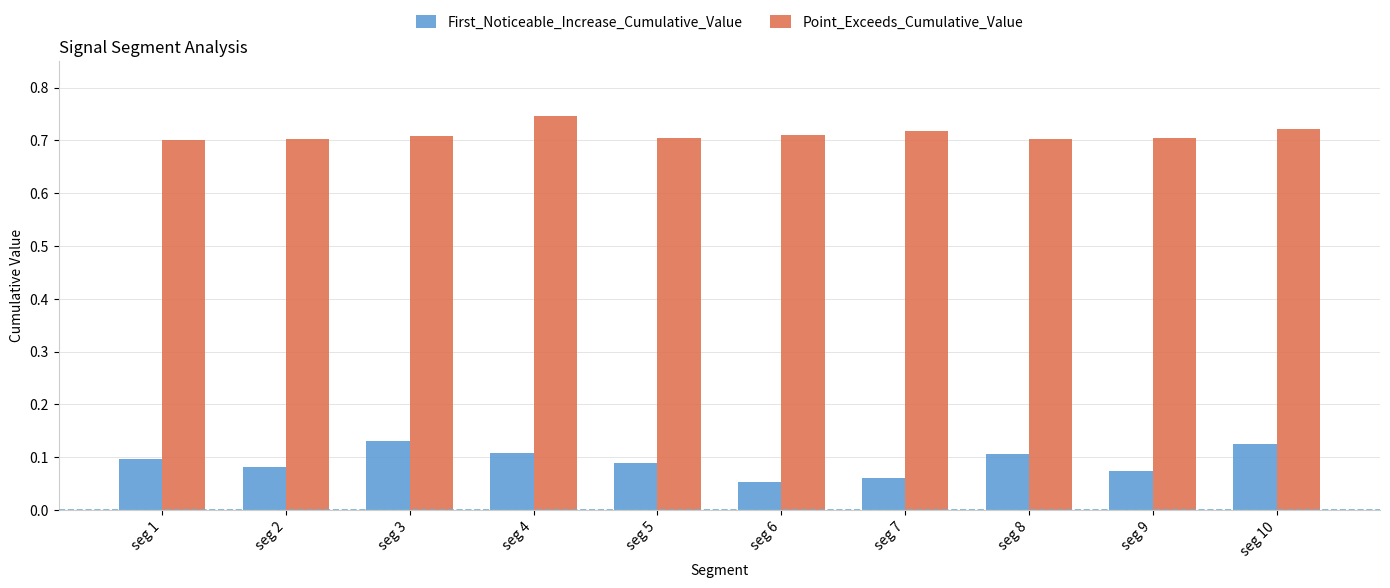

How many series are shown in this chart?

2